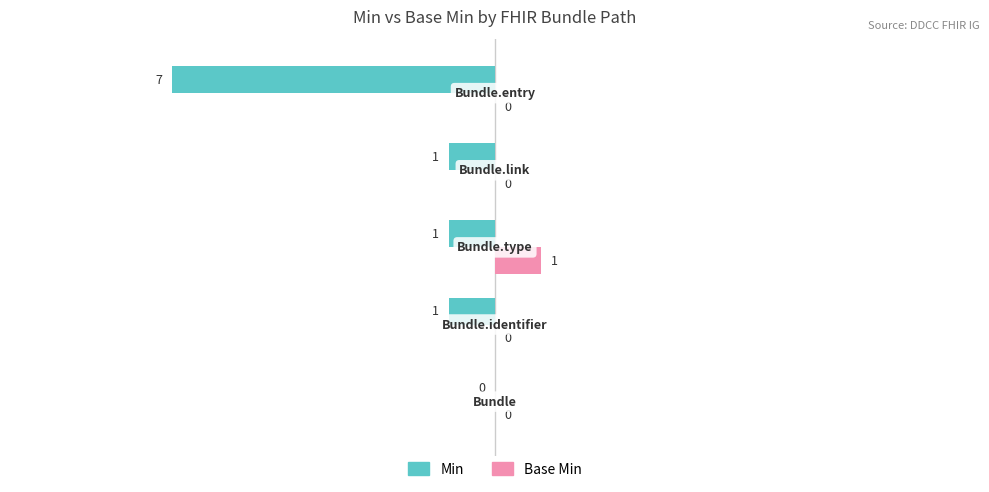

What is the sum of all Min values?

-10